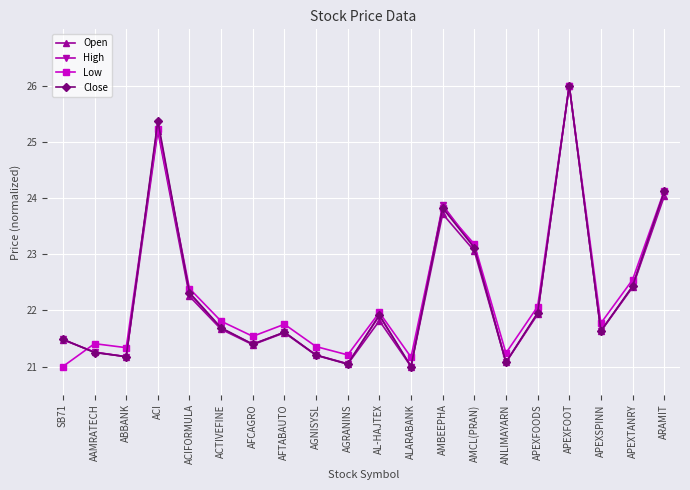

True or false: High has more than 2 points higher than both neighbors.

True